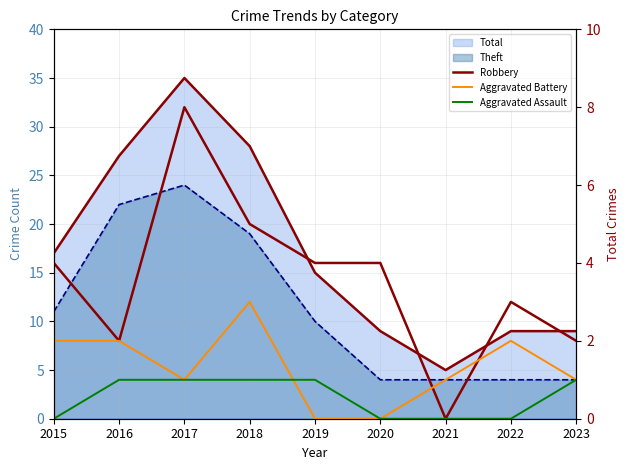

Does the chart have visible grid lines?

Yes